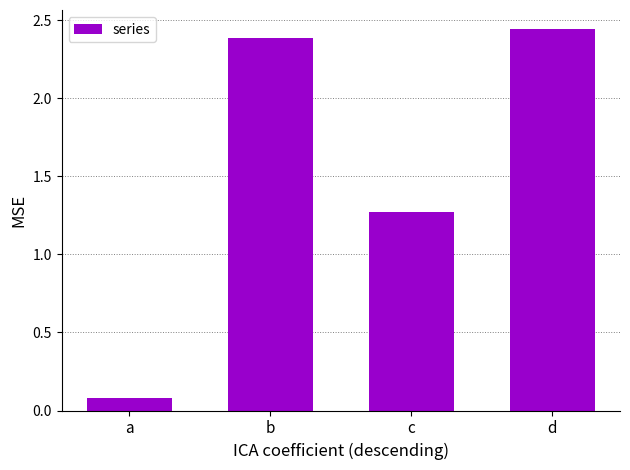

At which label is the value closest to 1?

c